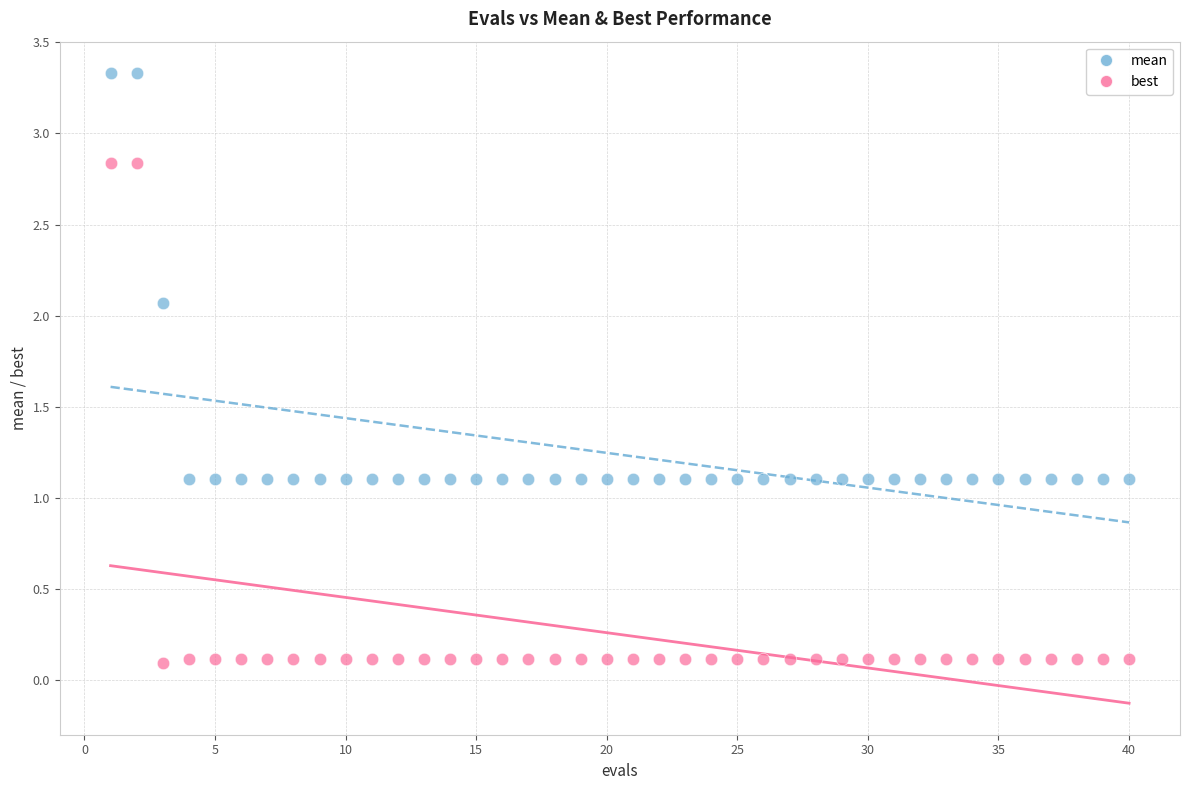

Across all data points, what is the range of Y values (max minus min)?

3.2